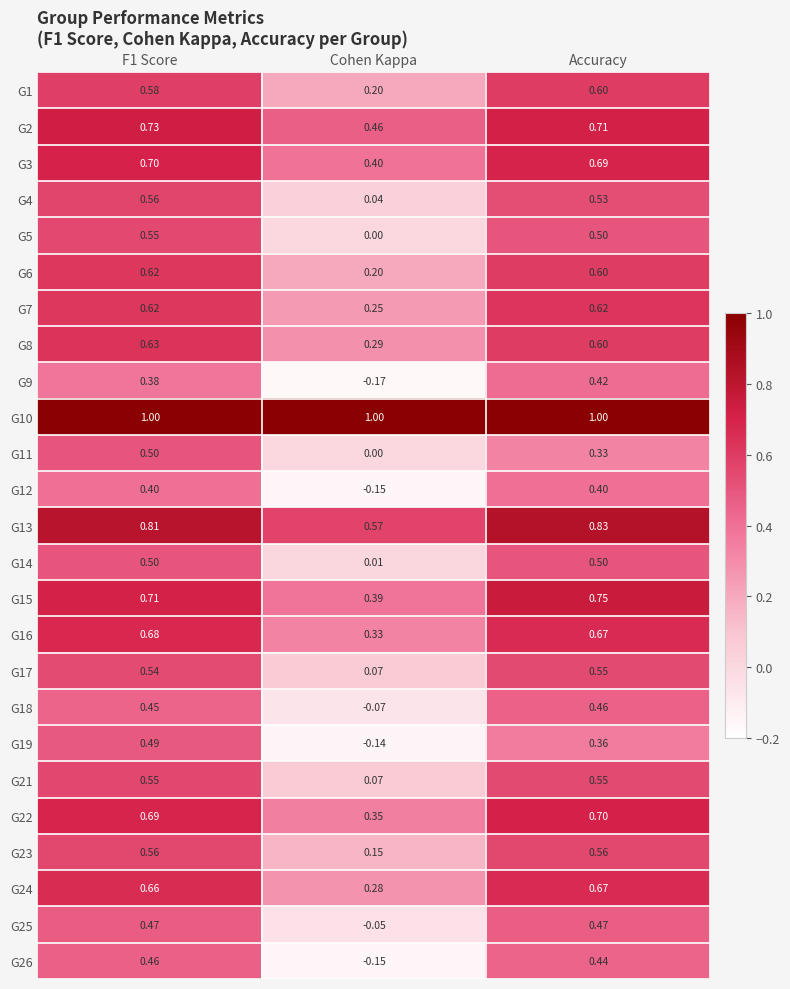

At which label is G12 closest to 0?

Cohen Kappa